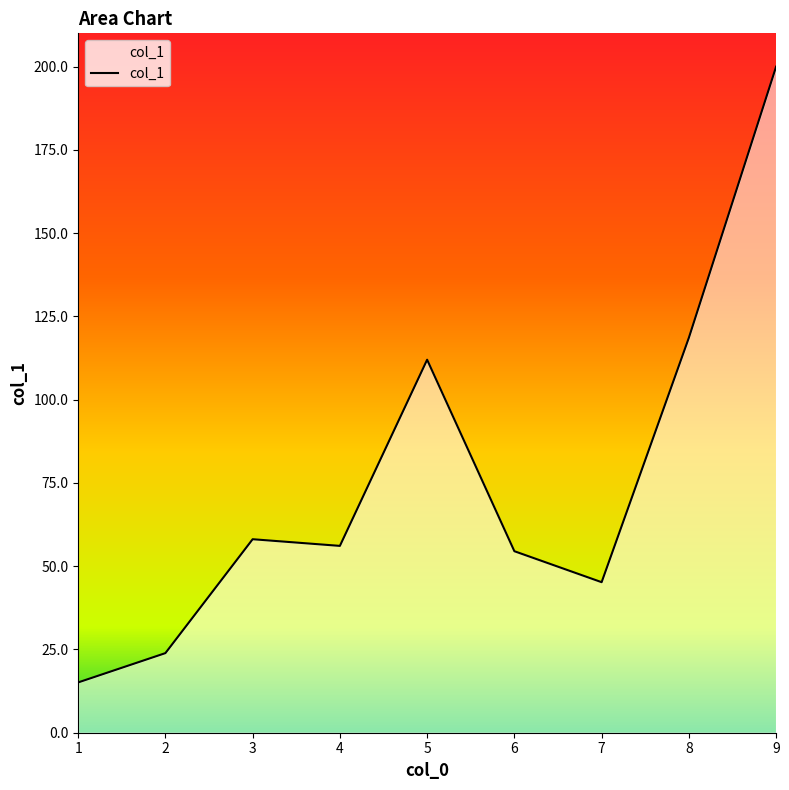

How many interior local valleys (lower than both neighbors) does the data have?

2